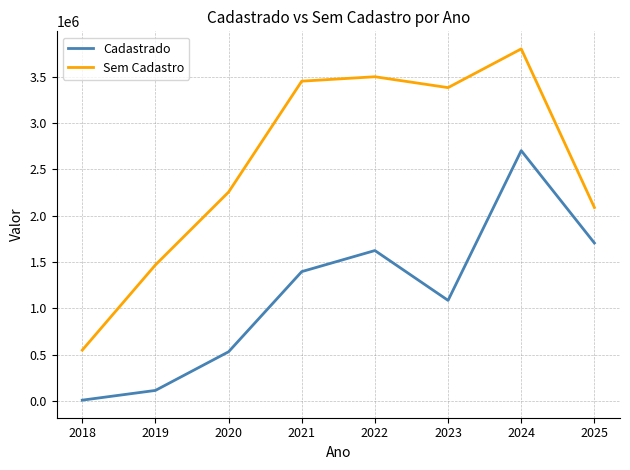

Rank the series by their average value, from highest to lowest.

Sem Cadastro, Cadastrado